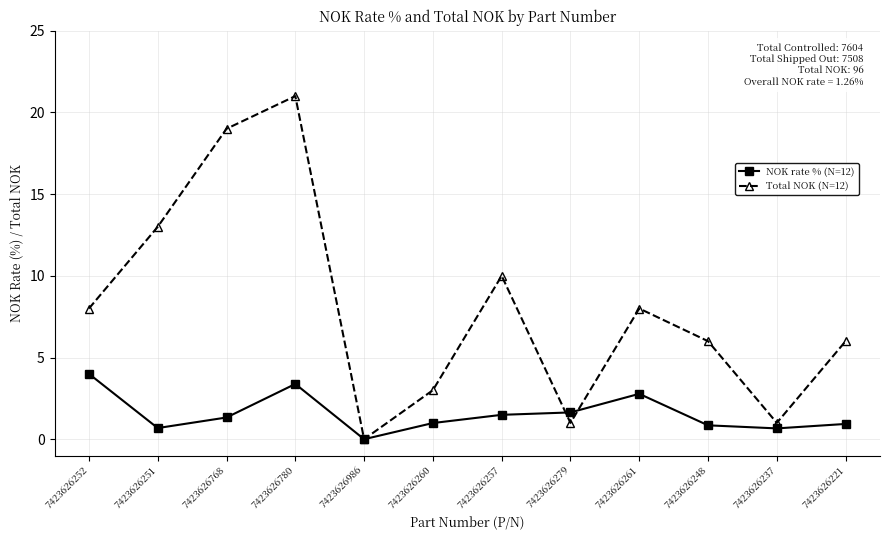

List the series in order of their peak value, highest first.

Total NOK (N=12), NOK rate % (N=12)